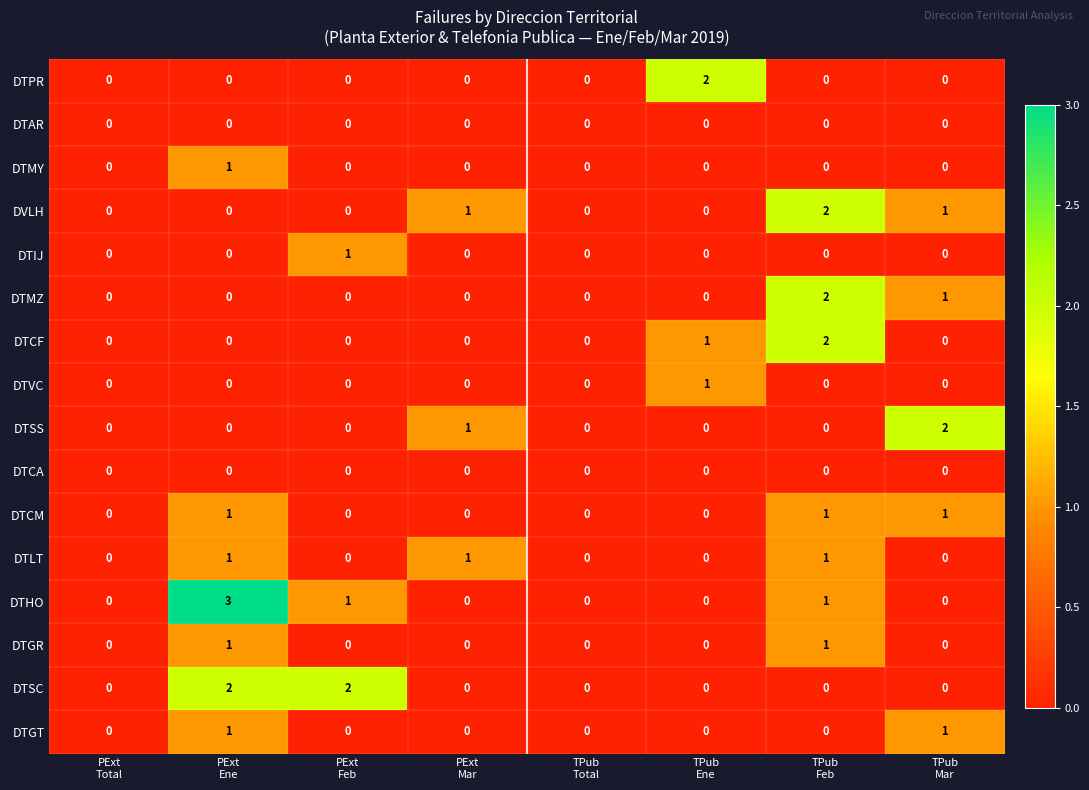

What is the sum of all DTMZ values?

3